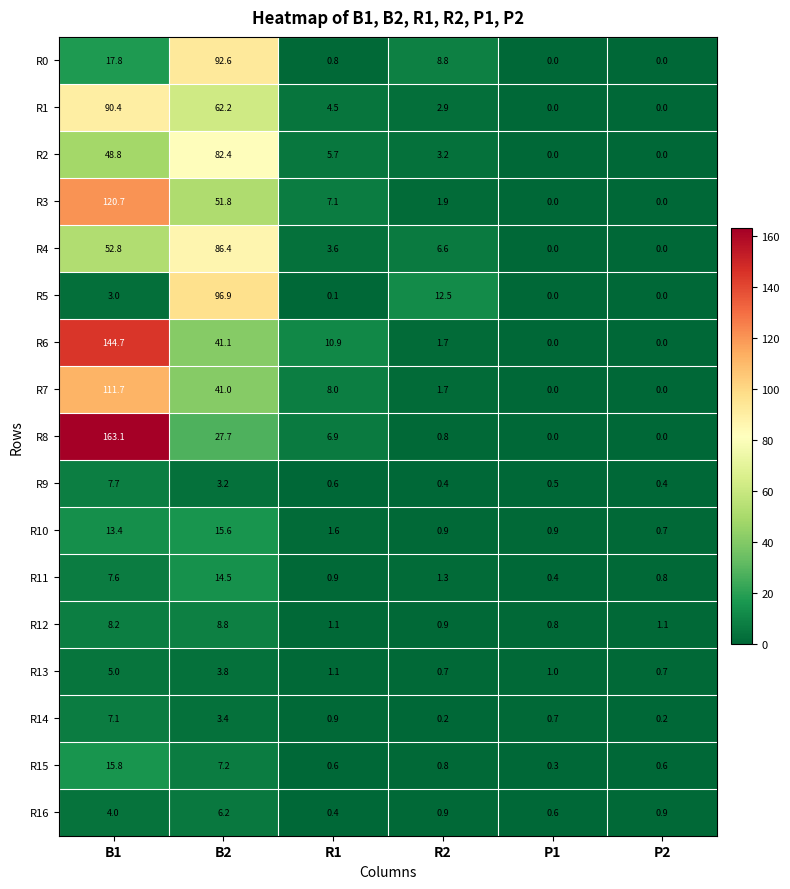

What is the difference between the maximum and second lowest values in the R6 series?

144.7